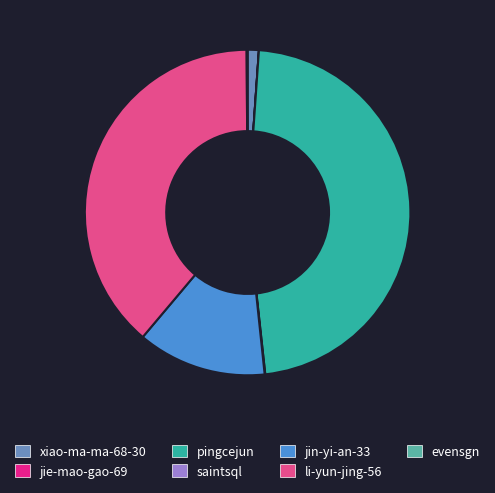

Is it true that li-yun-jing-56 is 47% of the pie?

False